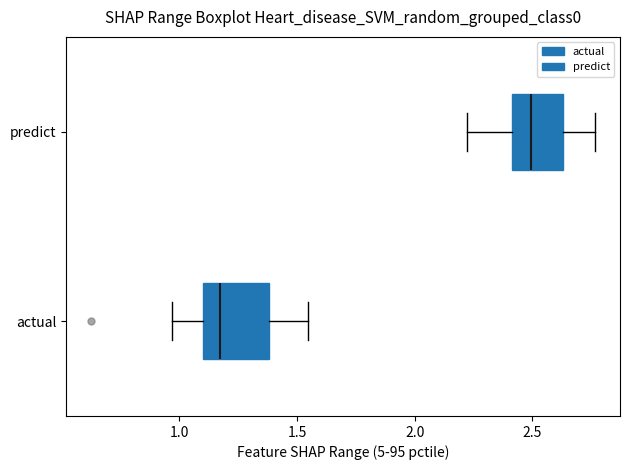

Reading bottom to top, read every box against the x-axis: the position of its median line, the range the box covers, and the ends of its whiskers. The values are not printed on the chart, so give them approximately, as read against the axis.

actual: median 1.15, box 1.10 to 1.40, whiskers 0.95 to 1.55
predict: median 2.50, box 2.40 to 2.65, whiskers 2.20 to 2.75